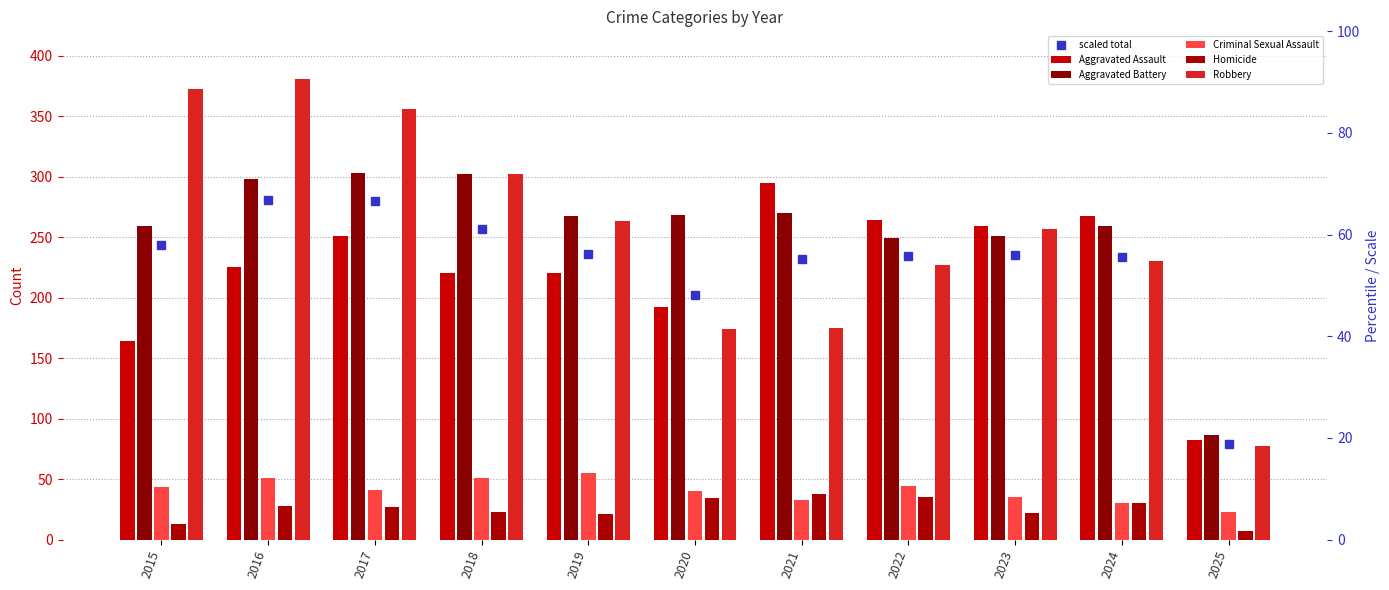

At how many categories does at least one series exceed 152?

10